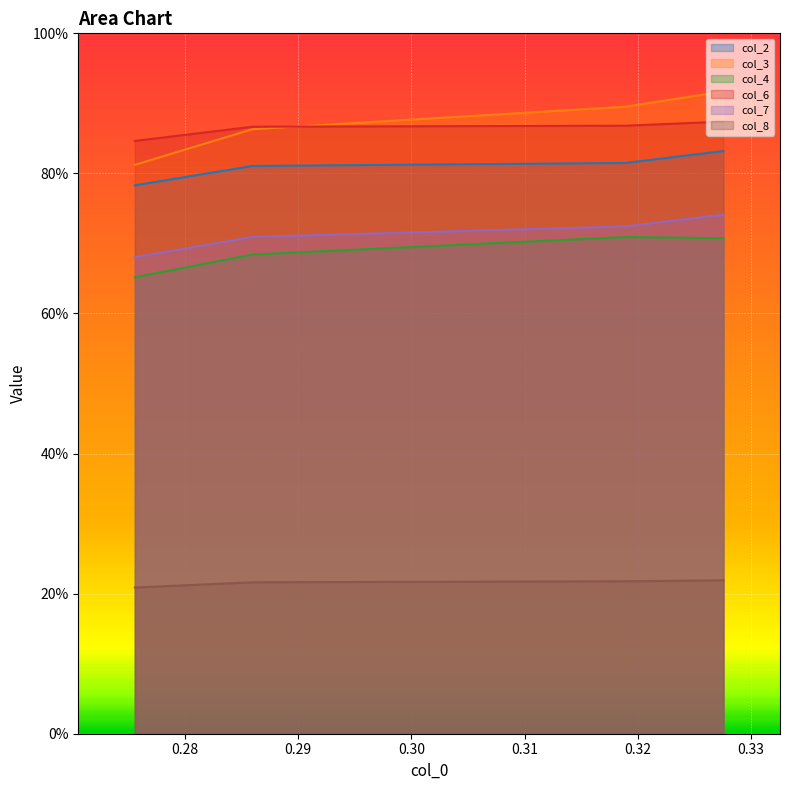

Read the col_4 value at 0.29.

0.7